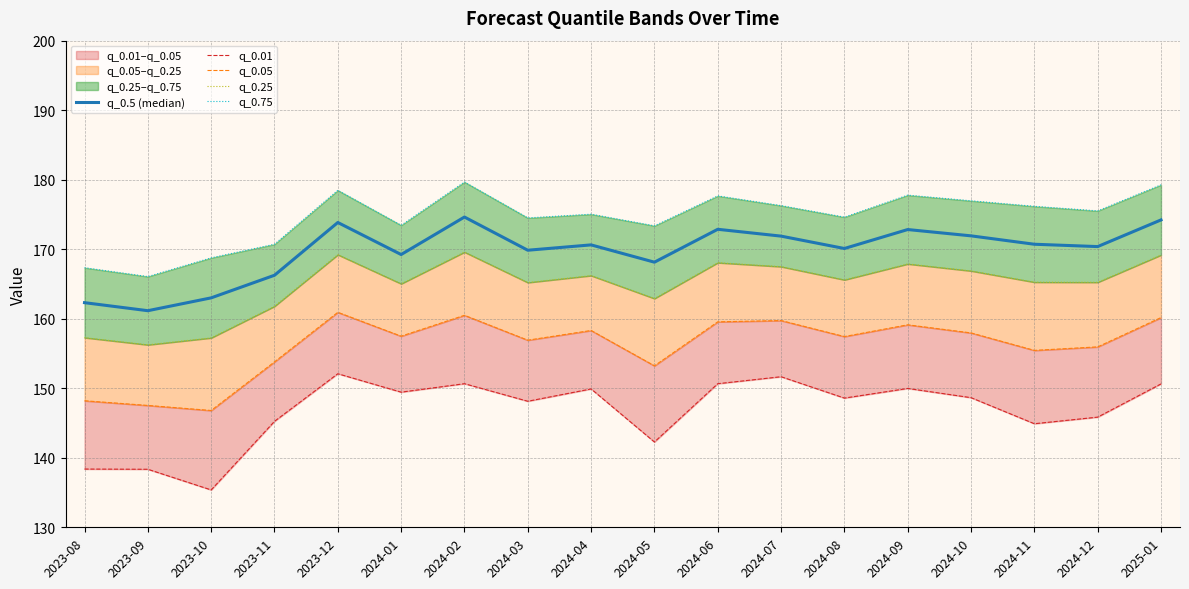

At which label does q_0.5 (median) reach its peak?

2024-02